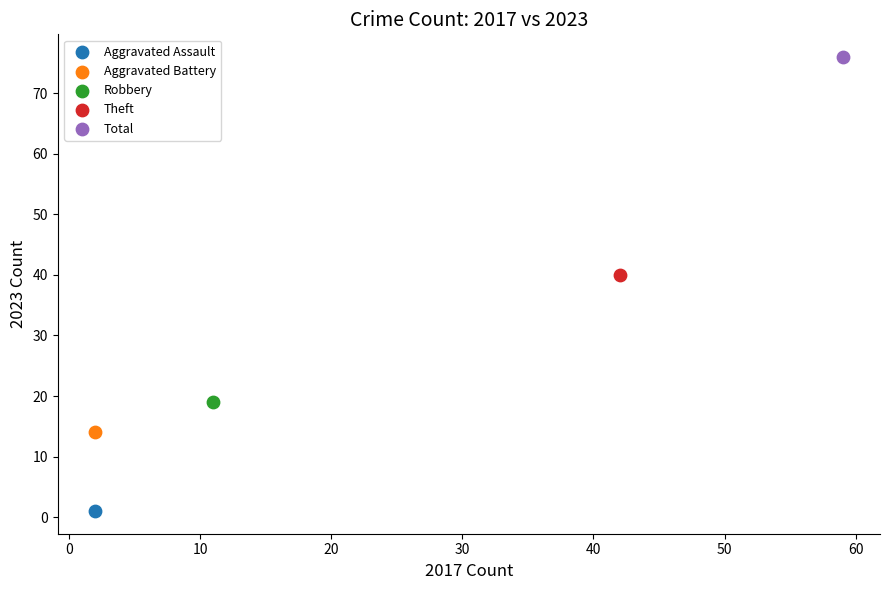

What are all the series names shown in the legend?

Aggravated Assault, Aggravated Battery, Robbery, Theft, Total